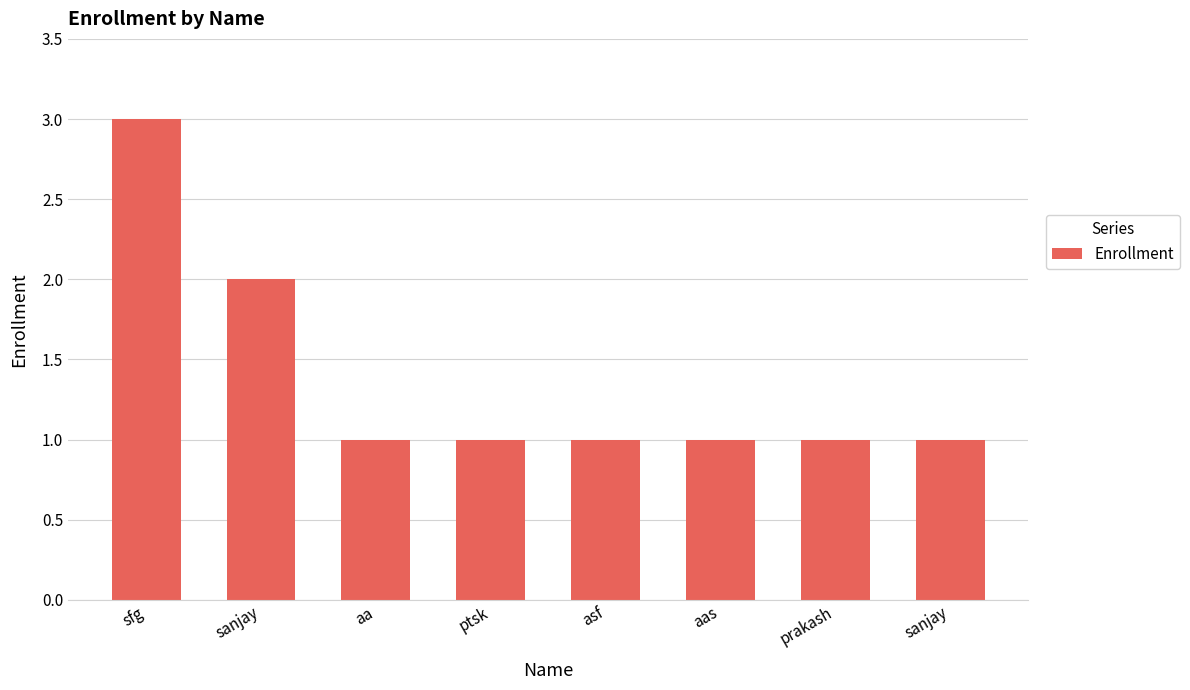

Does the chart contain any negative values?

No